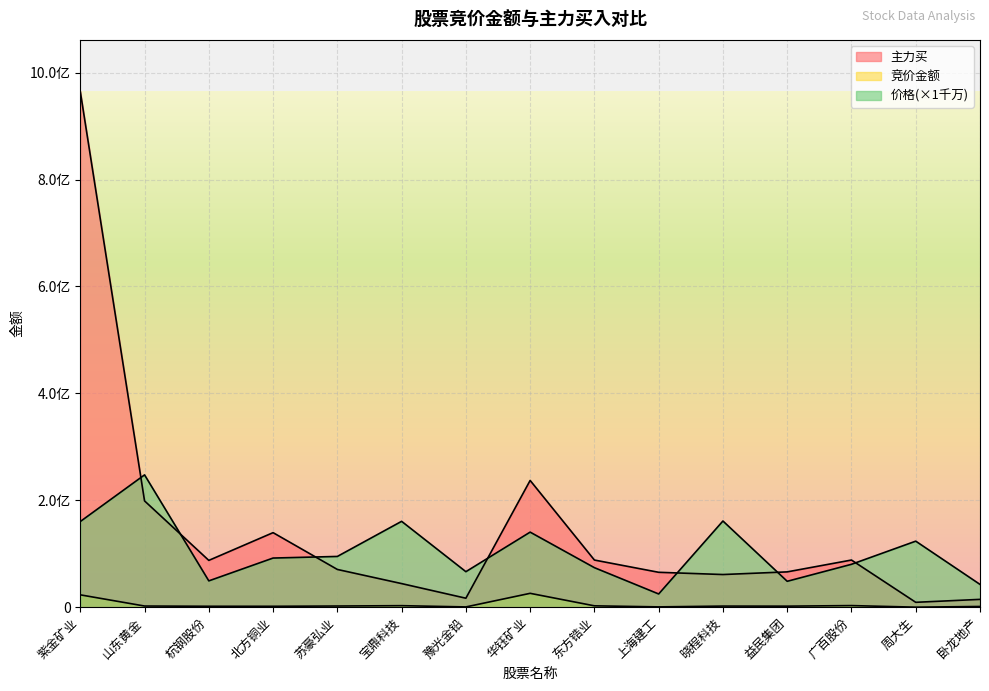

At which category does 主力买 reach its first local peak?

北方铜业